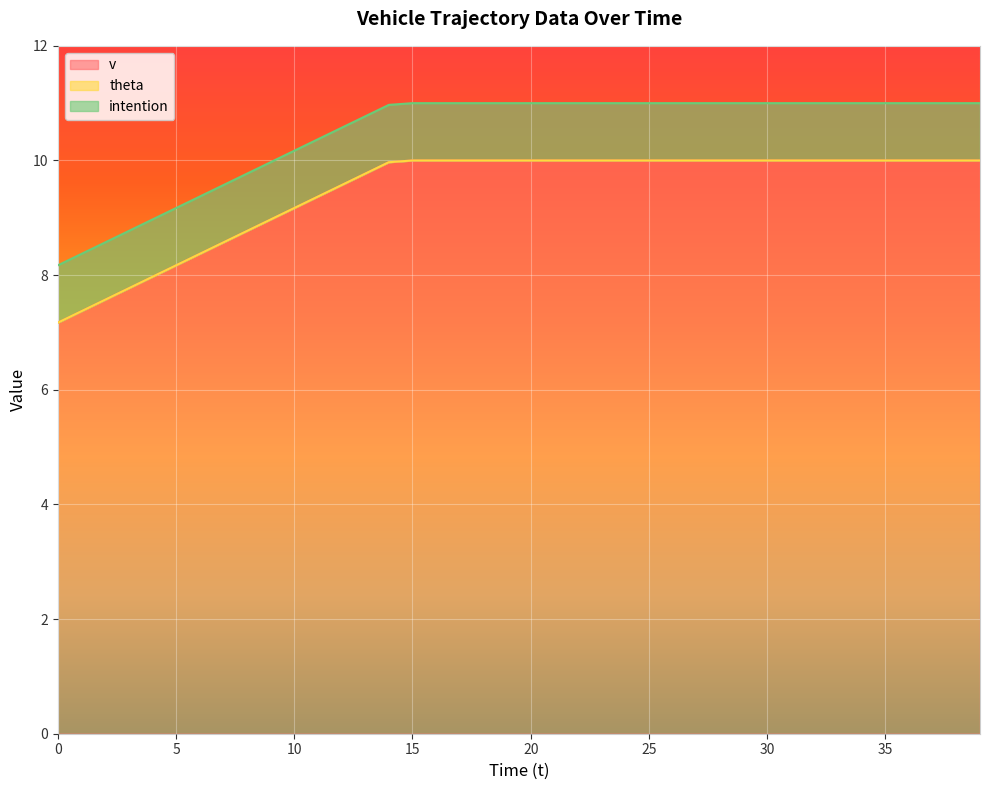

Which series has the widest spread of values?

v